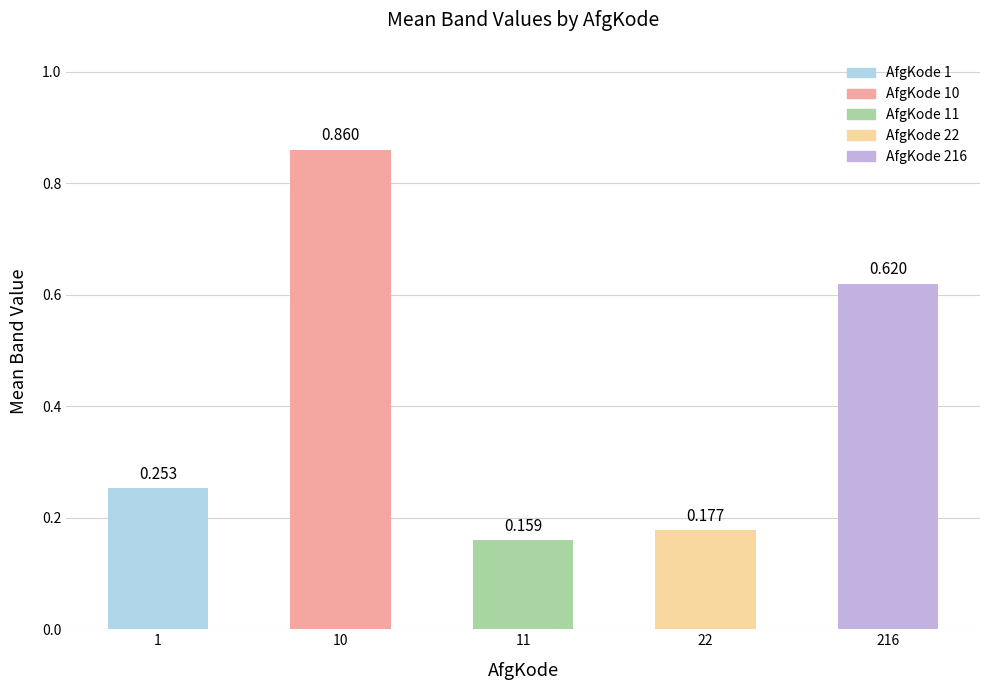

How many bars are there in total?

5